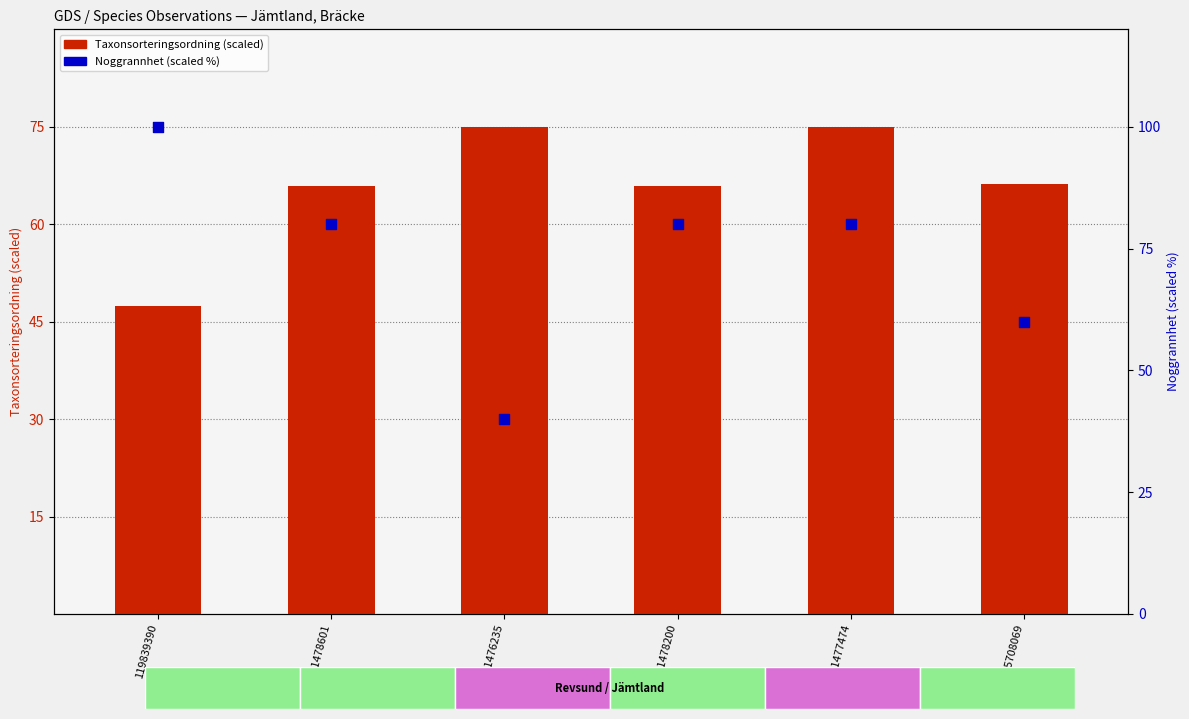

Which series has the largest total across all categories?

Noggrannhet (scaled %)